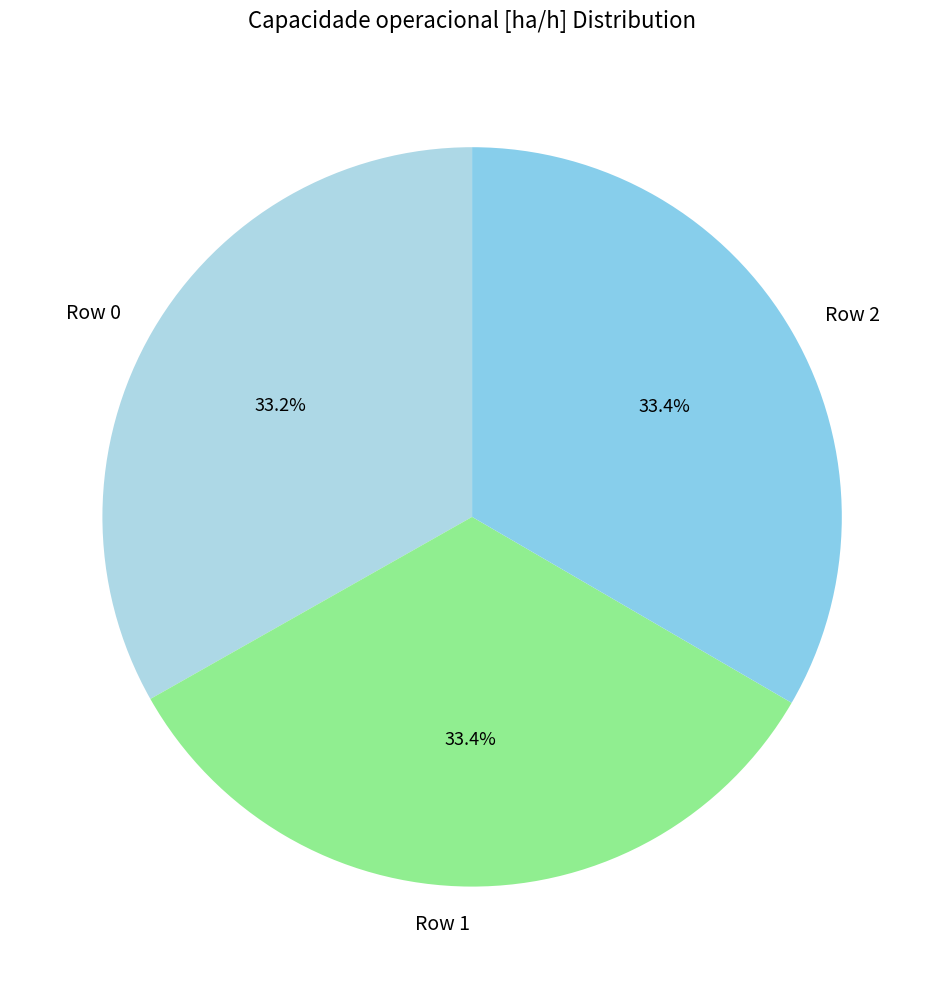

True or false: Row 2 accounts for 19% of the total.

False